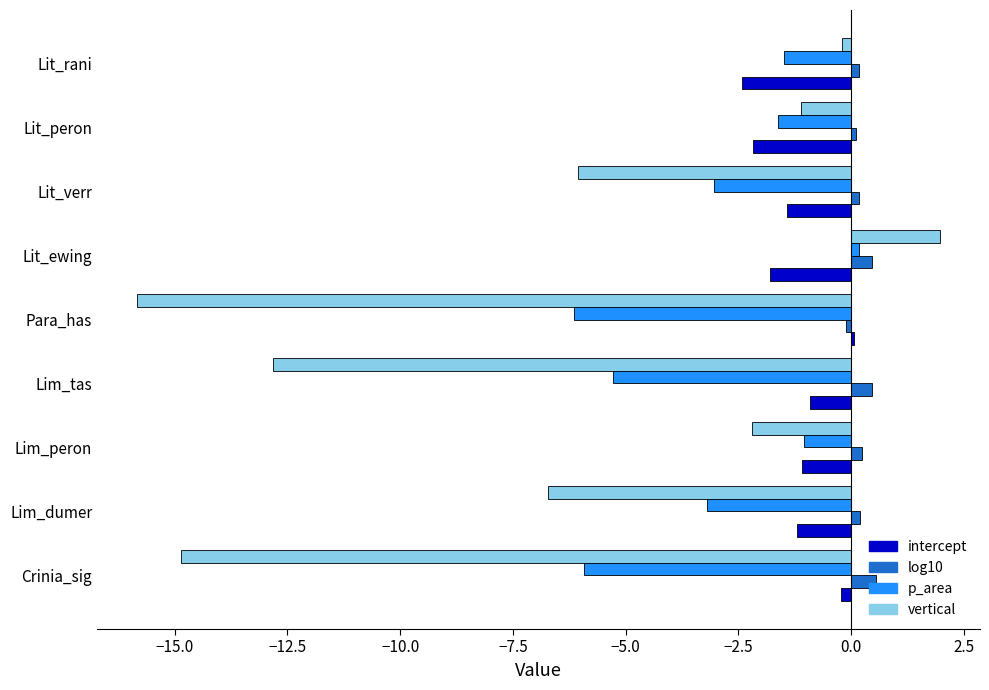

Count the number of categories in the chart.

9